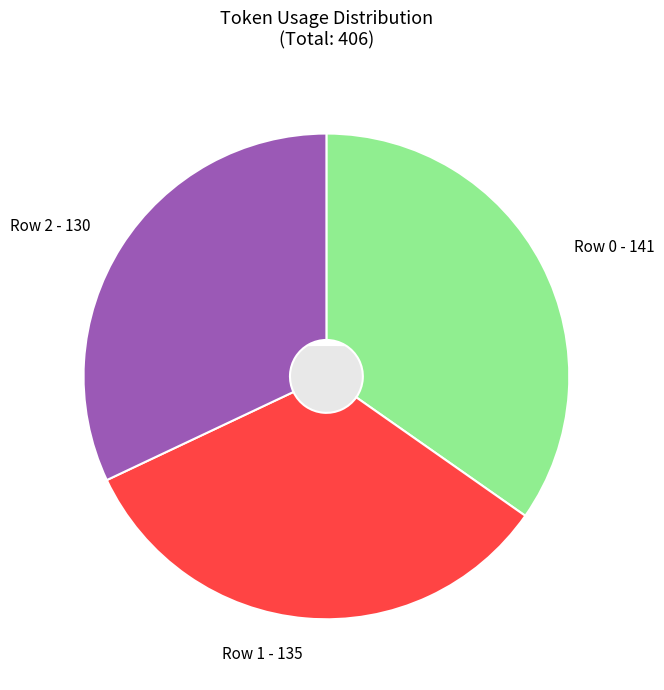

What is the change in value from Row 0 to Row 1?

-6